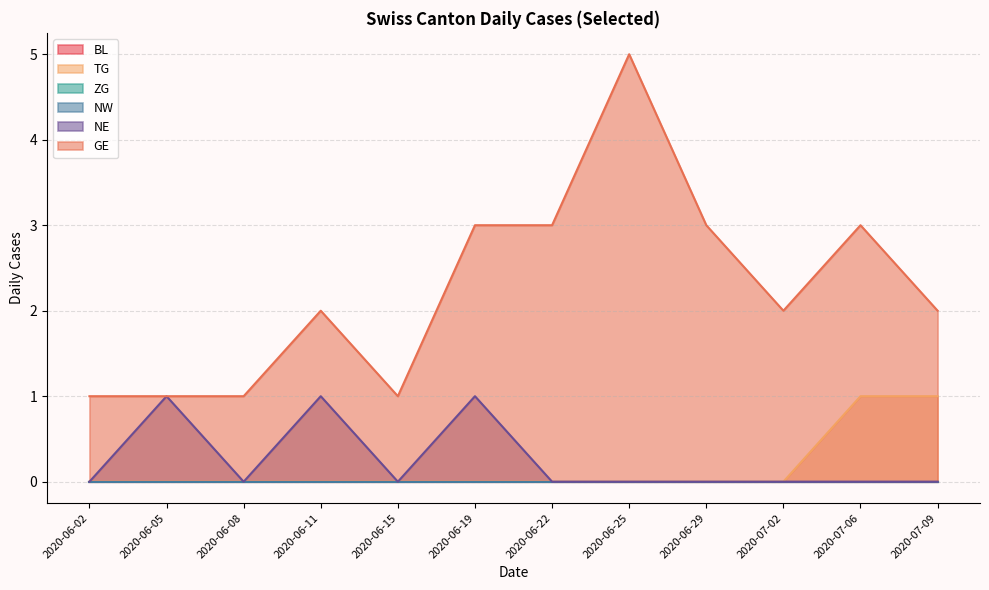

What is the spread (max minus min) of values at 2020-06-25?

5